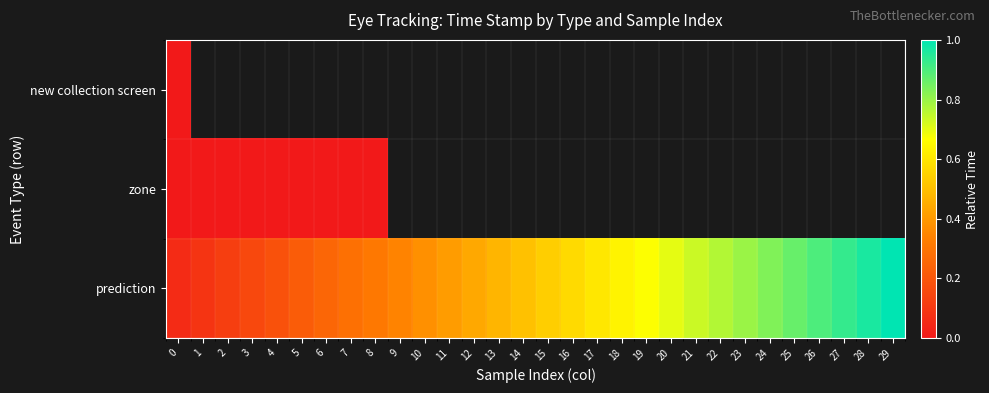

How many categories are shown in the chart?

30